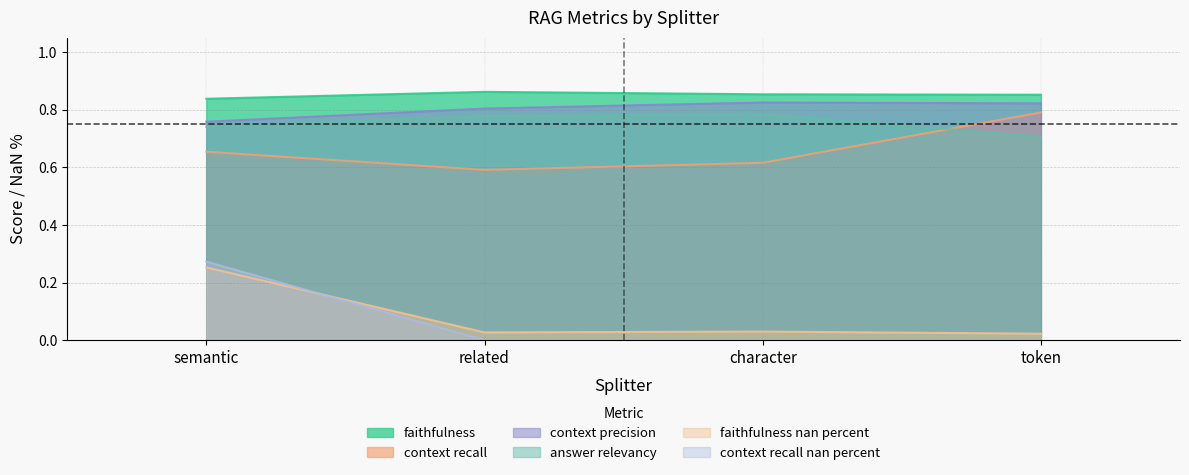

How many lines are shown in the chart?

6